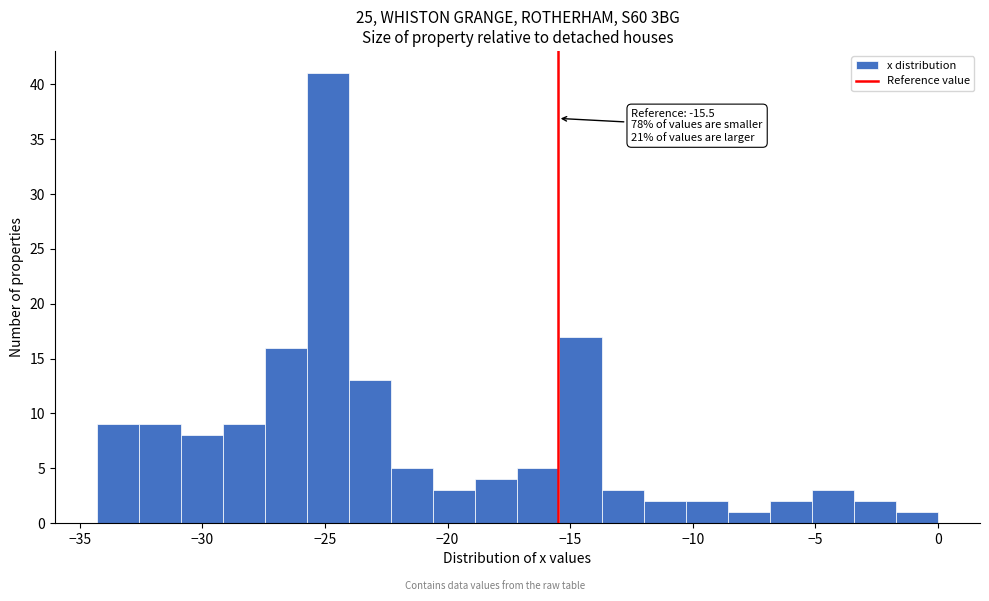

Read against the x-axis, roughly where is the centre of the tallest bar?

-25.0